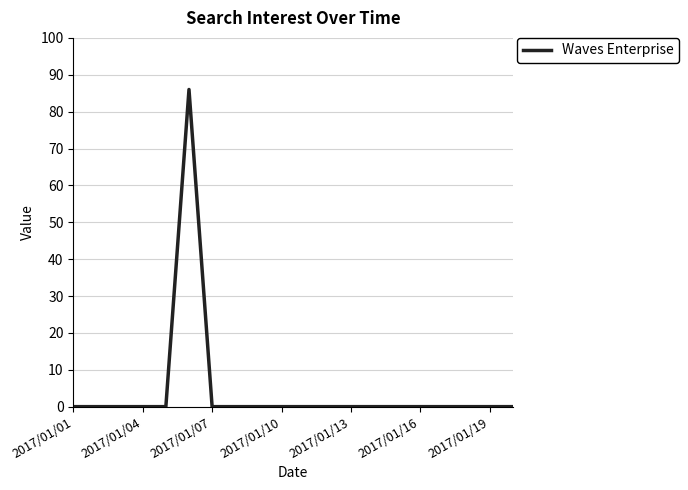

Reading right to left, what are all the values shown in this chart?

0	0	0	0	0	0	0	0	0	0	0	0	0	0	86	0	0	0	0	0